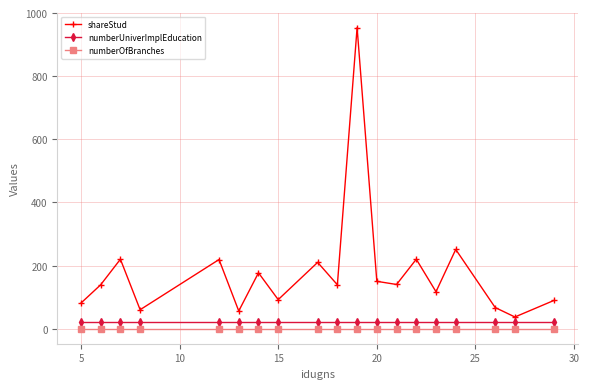

Which series has the largest total across all categories?

shareStud